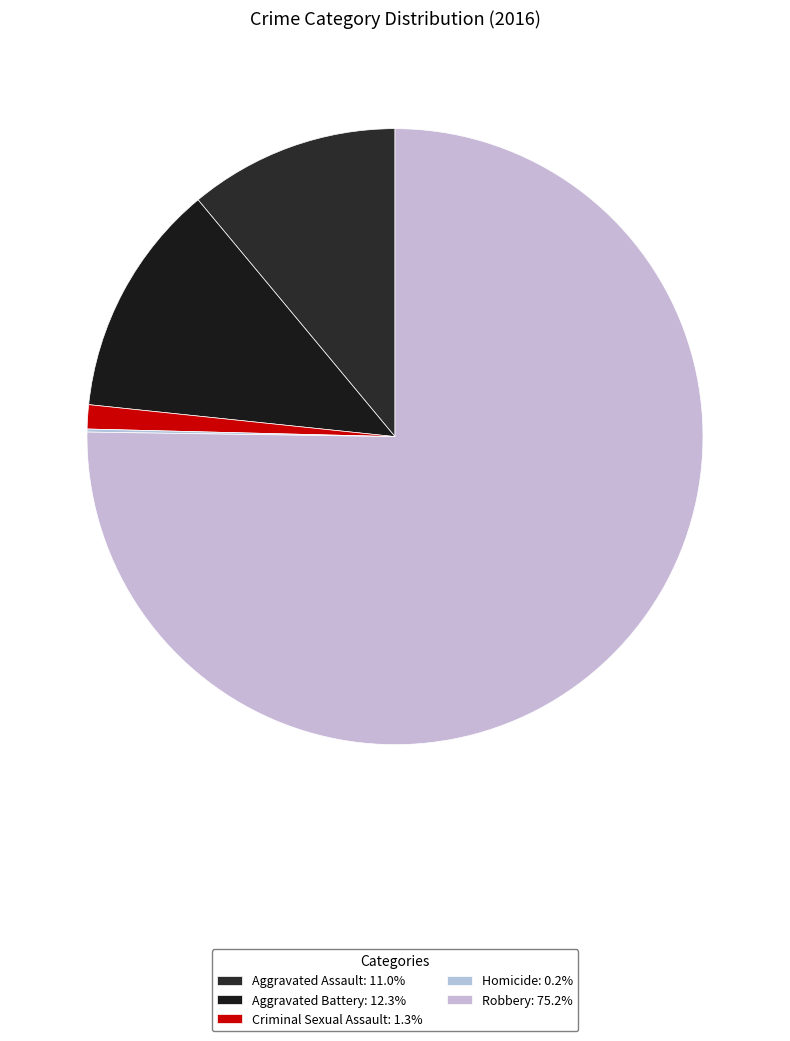

Approximately how many times larger is the value at Aggravated Battery compared to Homicide?

78.0